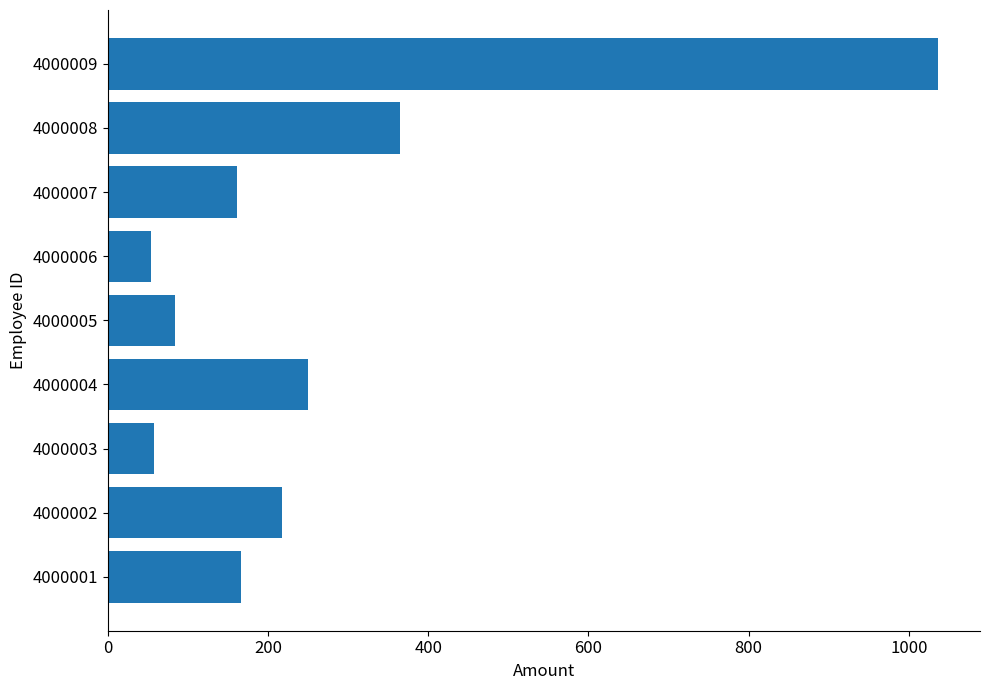

Are the bars grouped side by side (vs. stacked)?

No